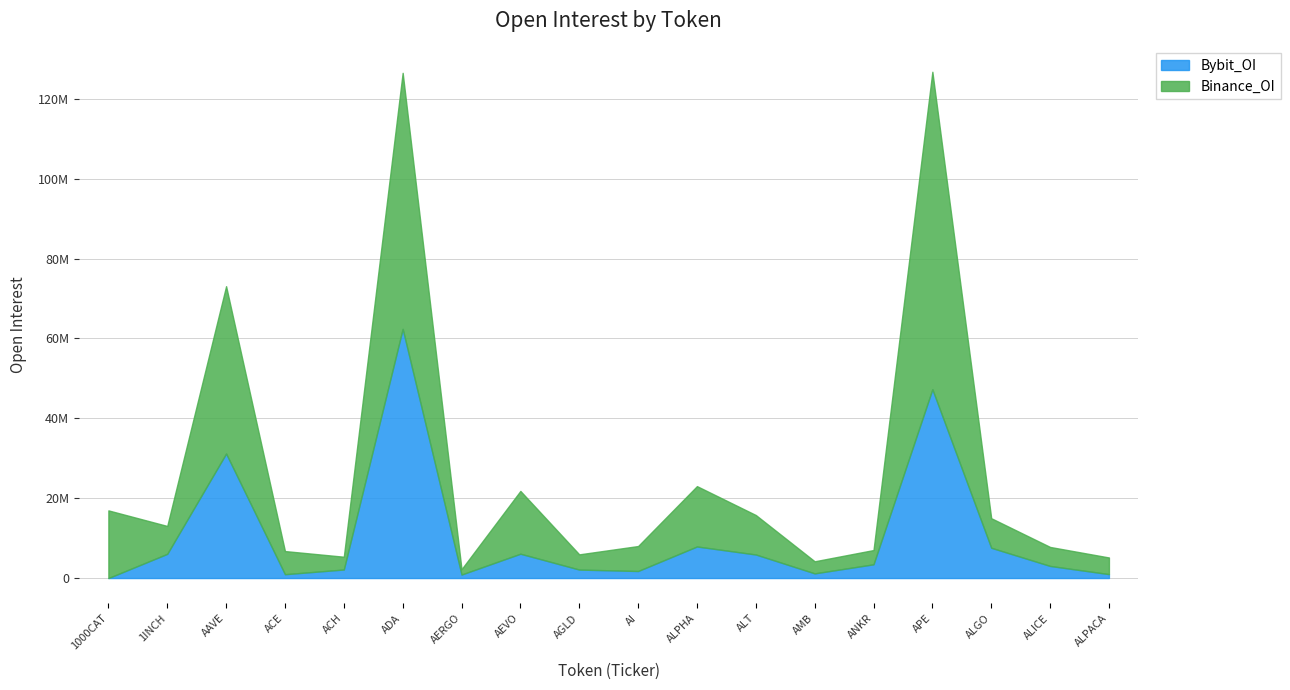

What is the difference between the Binance_OI values at ACH and ALPACA?

968577